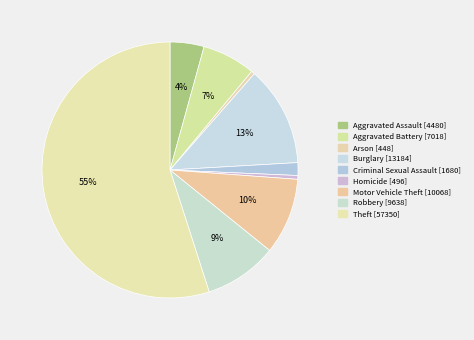

True or false: Arson accounts for 0% of the total.

True